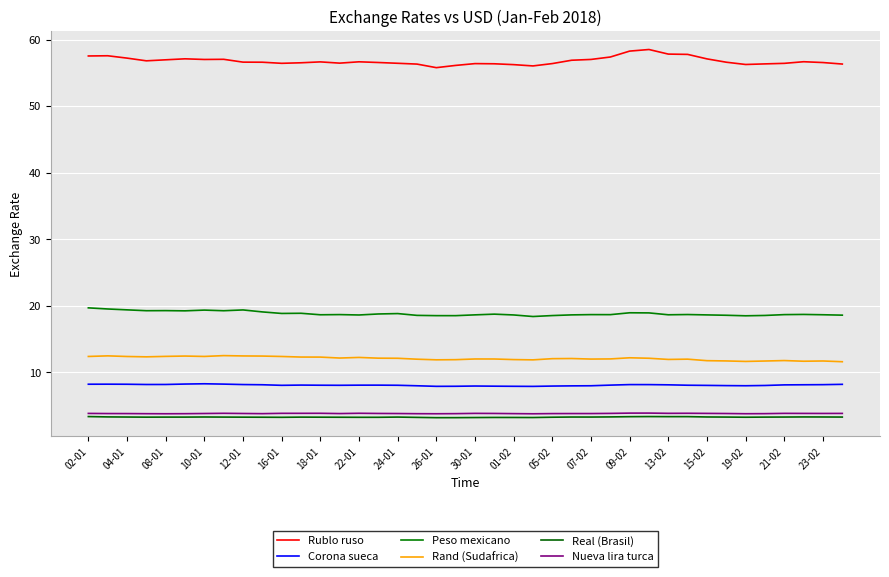

Which category has the lowest value across all series?

26-01